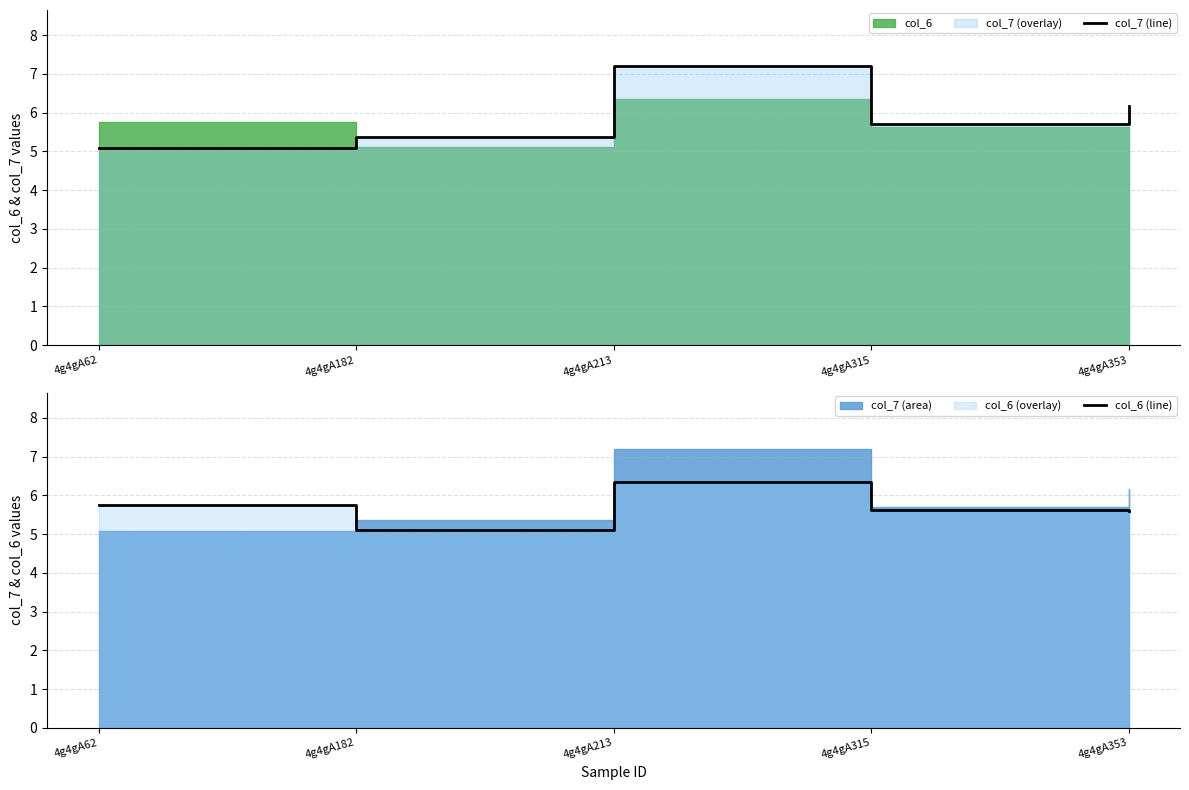

Does the chart have visible grid lines?

Yes